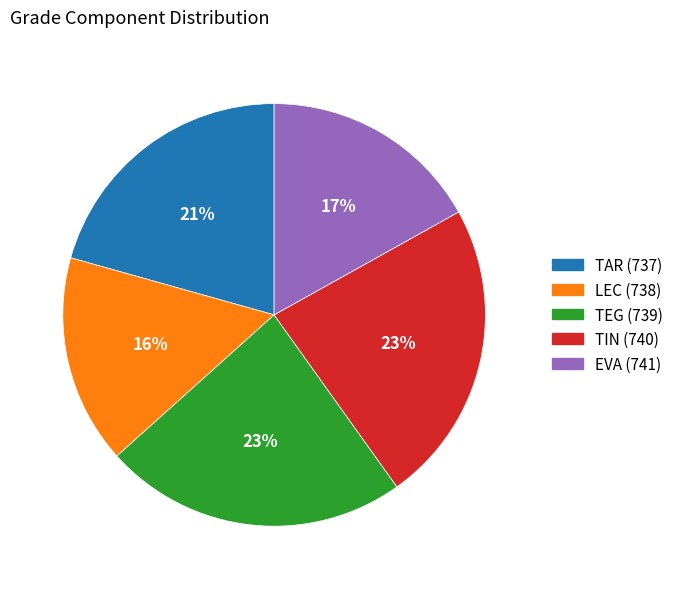

Do EVA (741) and TEG (739) together represent more than half of the pie?

No